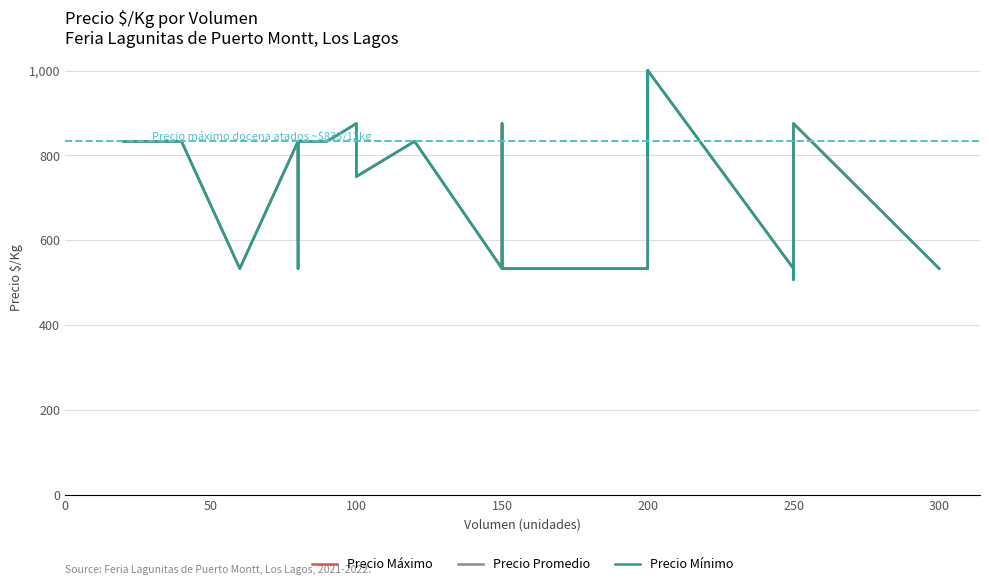

In Precio Mínimo, how many points are higher than both neighbors (excluding endpoints)?

5